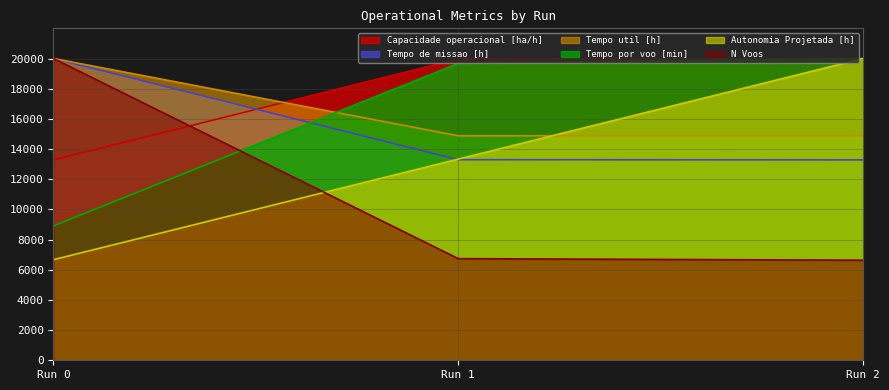

What are all the series names shown in the legend?

Capacidade operacional [ha/h], Tempo de missao [h], Tempo util [h], Tempo por voo [min], Autonomia Projetada [h], N Voos